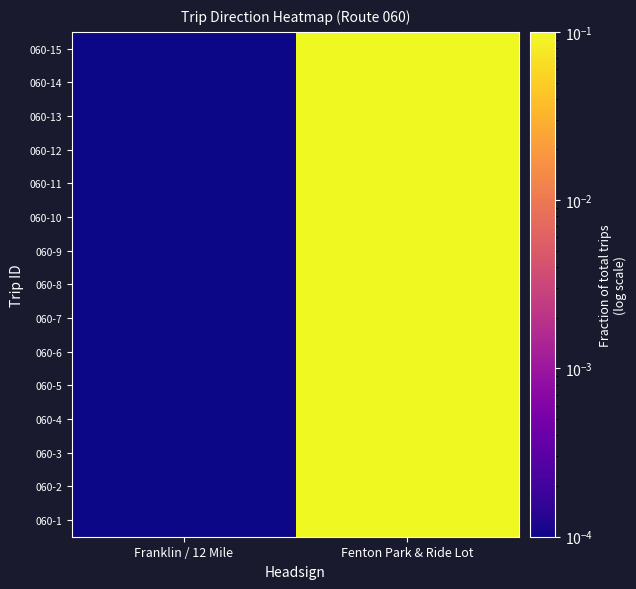

At how many categories does at least one series exceed 0?

2